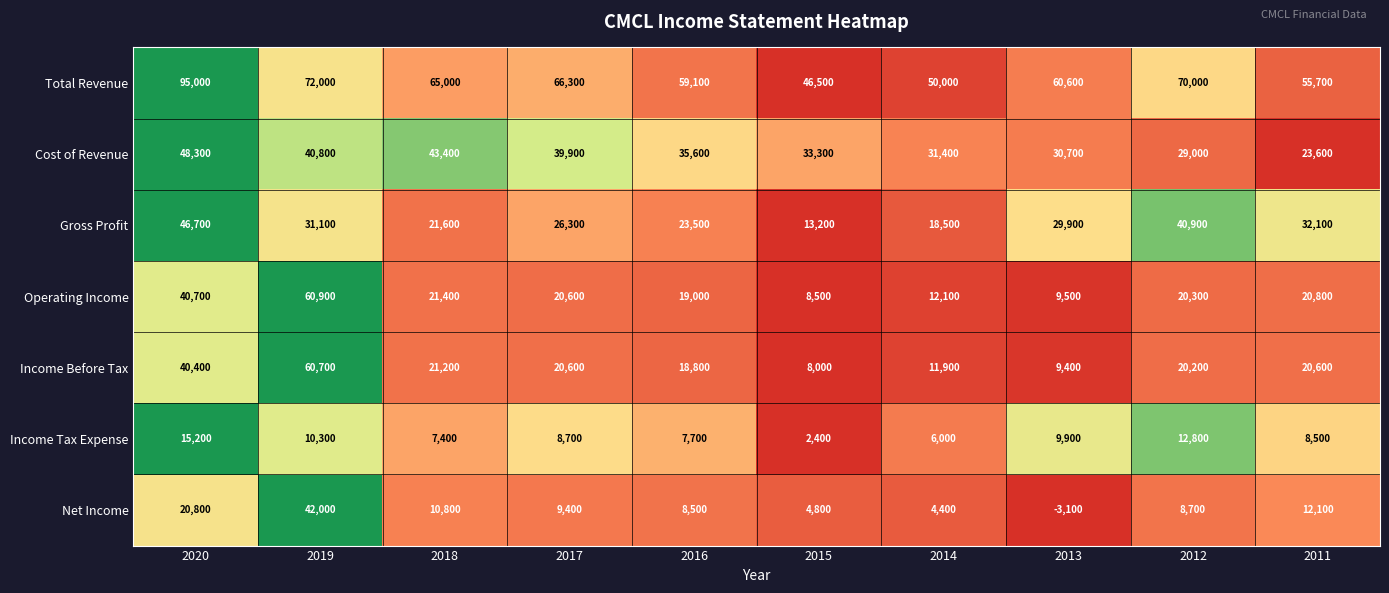

At which label is Cost of Revenue closest to 35950?

2016